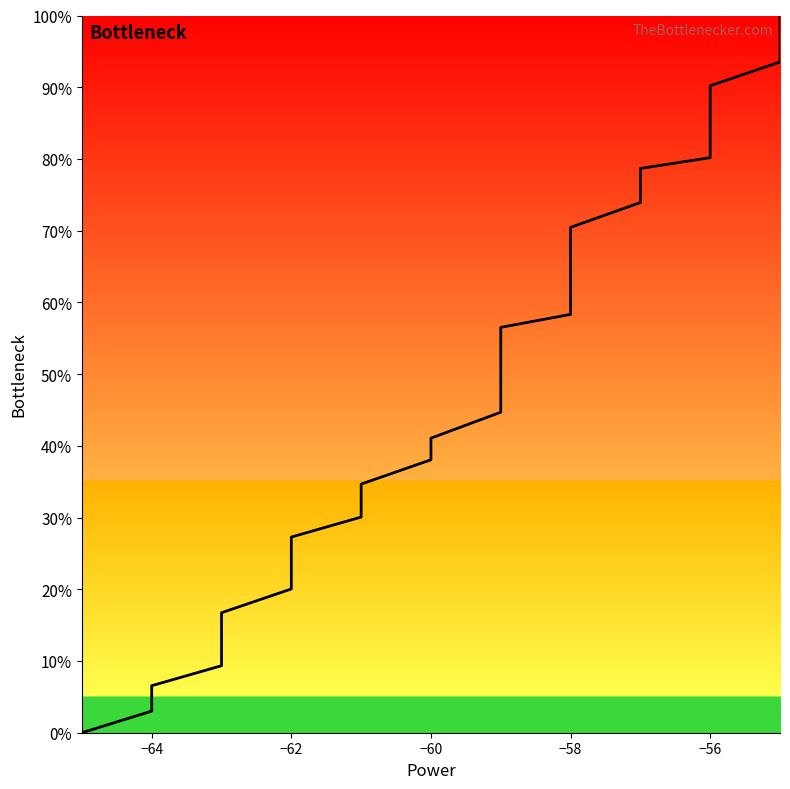

What is the difference between the maximum and second lowest values?

97.0